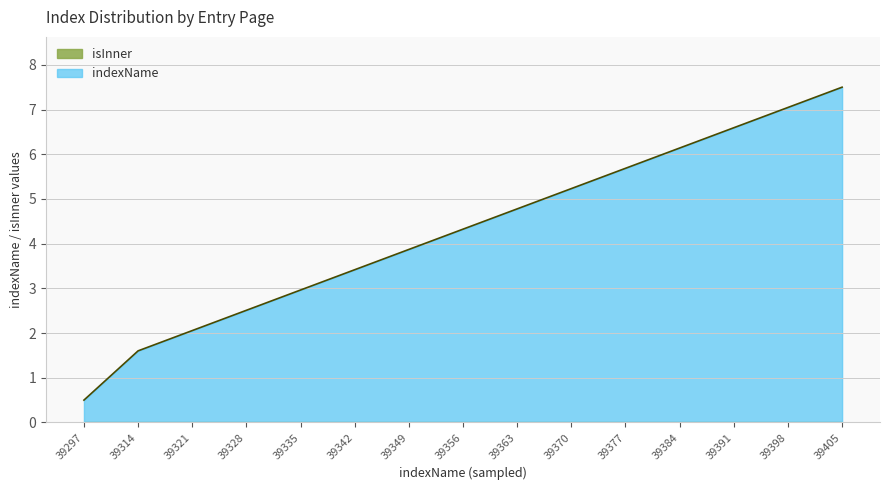

True or false: the data shows 7.4 at 39363.

False